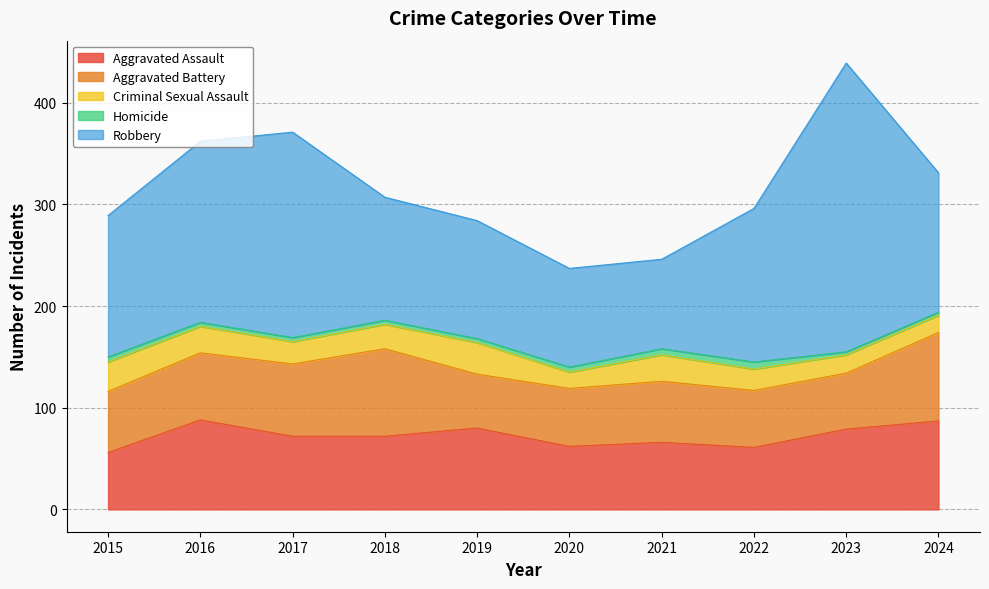

What is the value of the Aggravated Assault point at the 6th from the left?

62